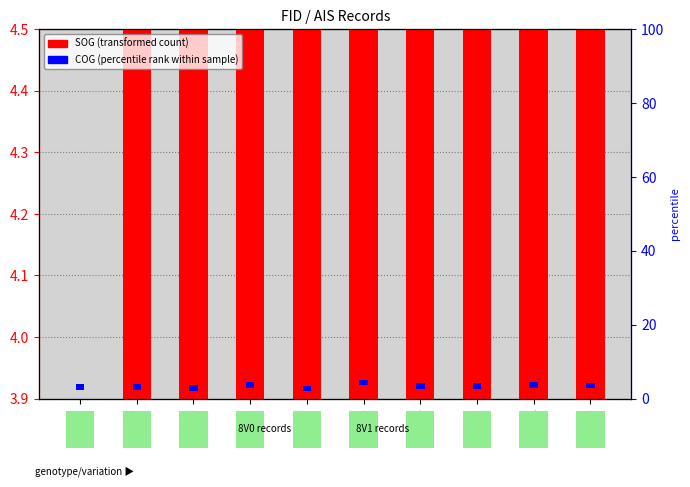

Is the value of SOG (transformed count) at 4708 greater than the value of COG (percentile rank) at 4768?

Yes